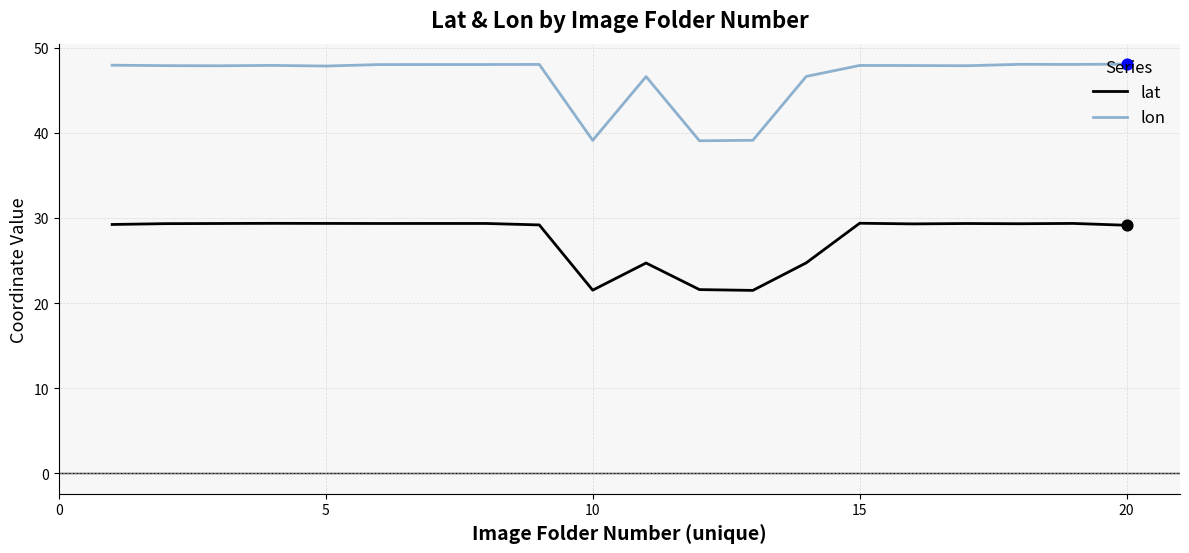

Which series has the widest spread of values?

lon